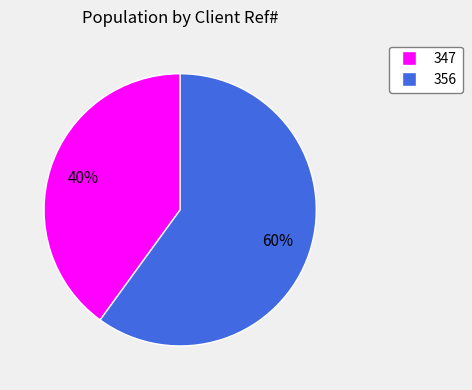

Count the number of slices in the pie.

2